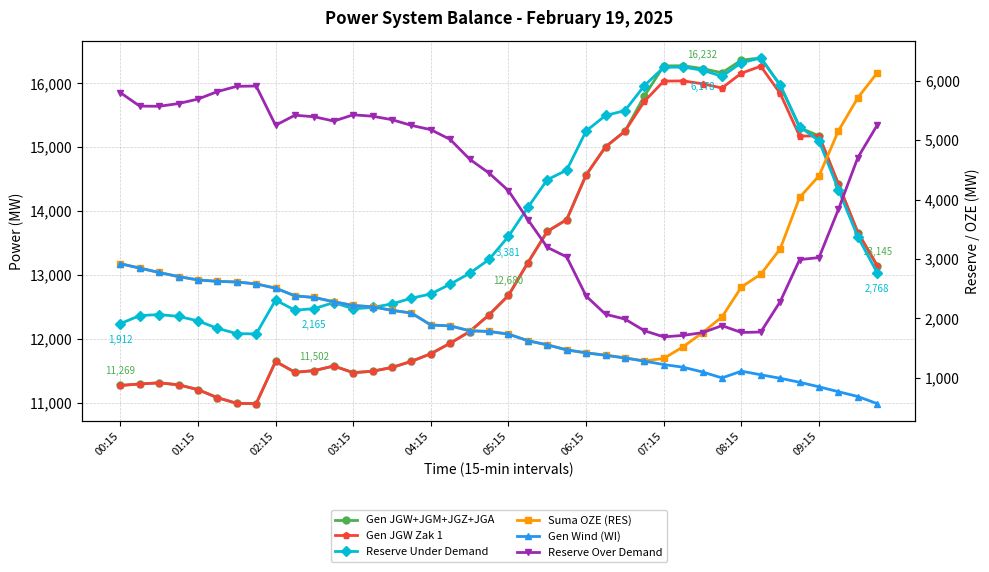

The value of Reserve Under Demand at 17 is 2577. True or false?

True